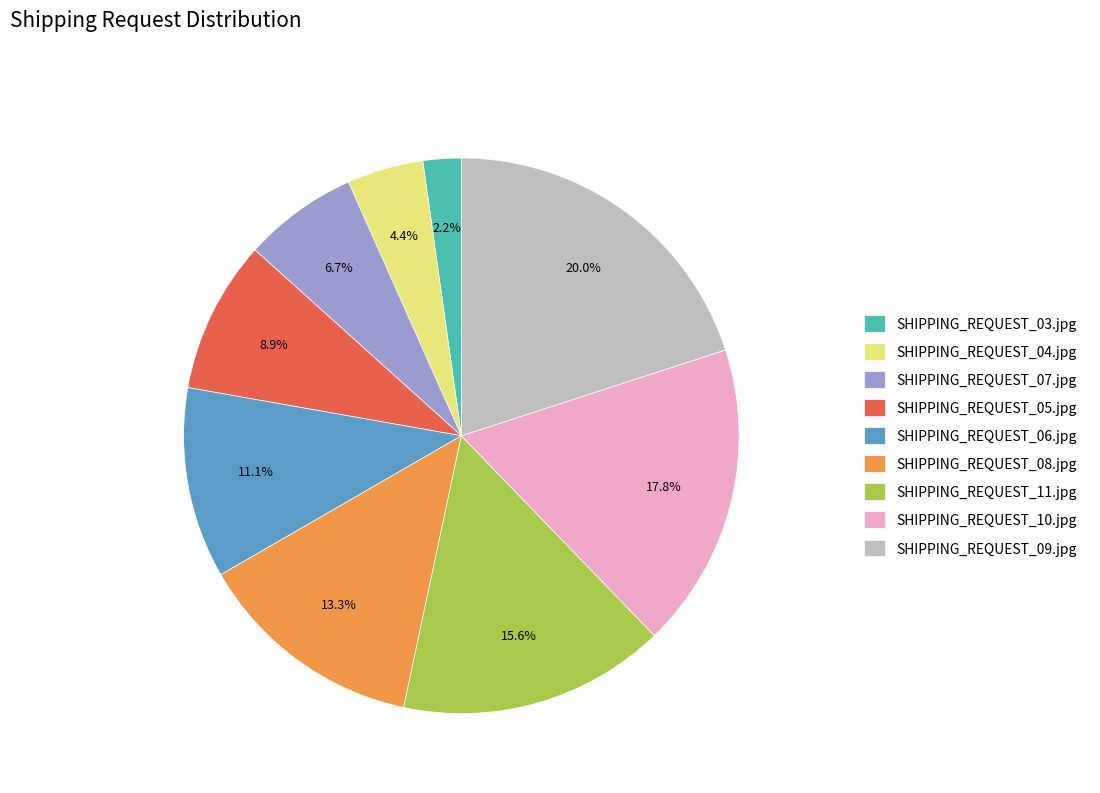

Is there a majority slice in this chart?

No